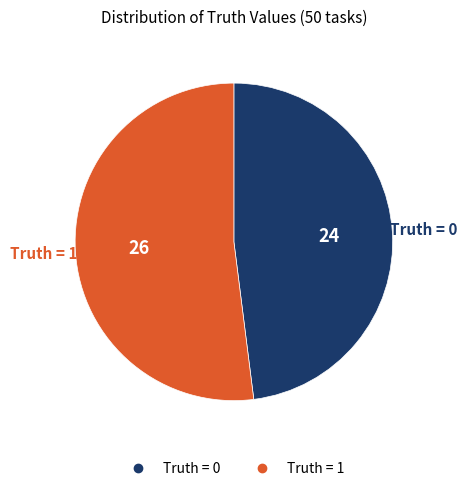

Is there a majority slice in this chart?

Yes